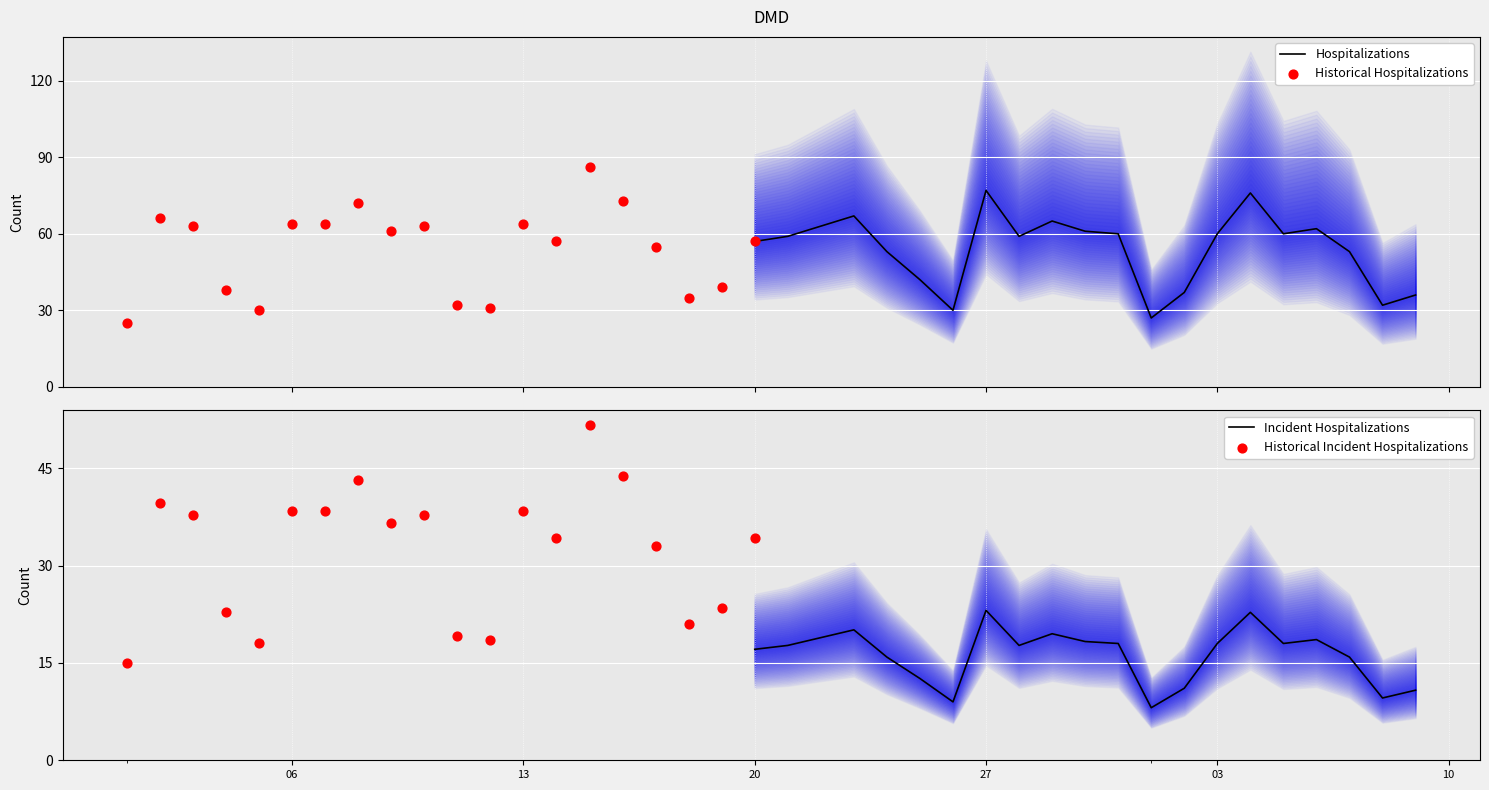

Between 2014/01/17 and 2014/01/22, which is larger?

2014/01/22